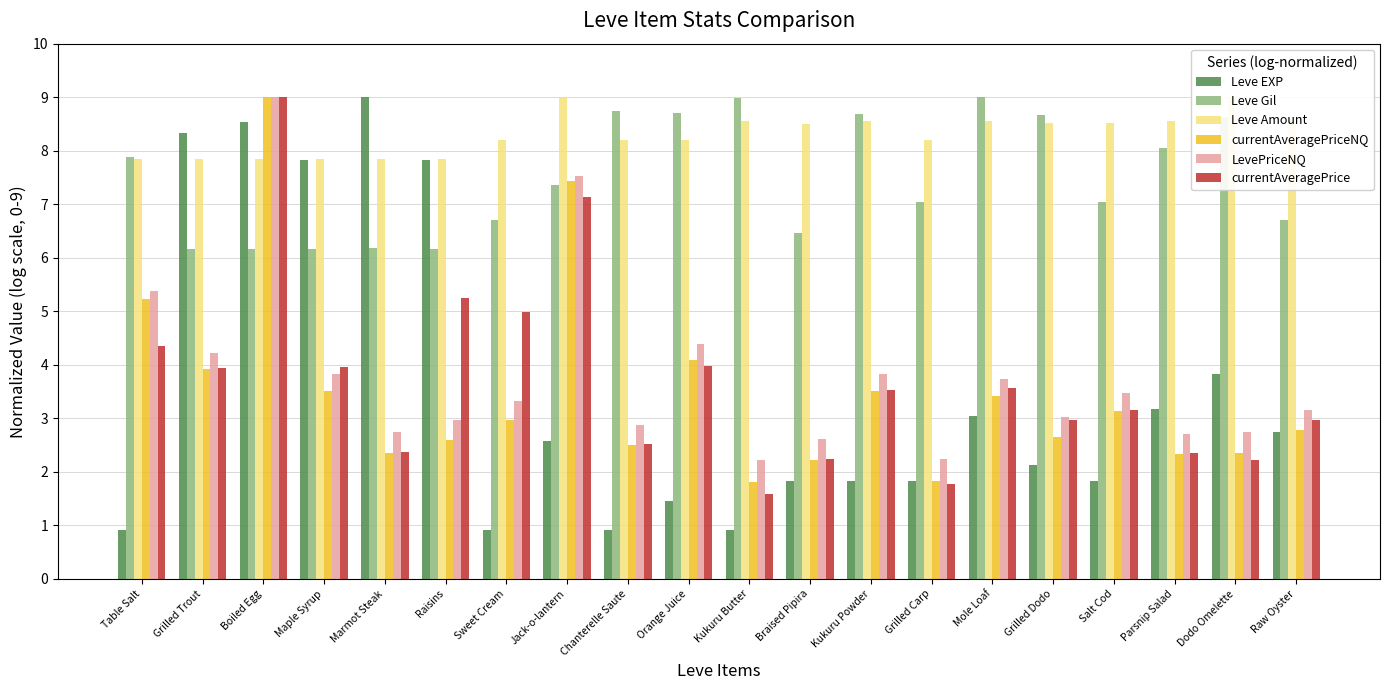

What is the lowest value of the Leve Gil series?

6.2